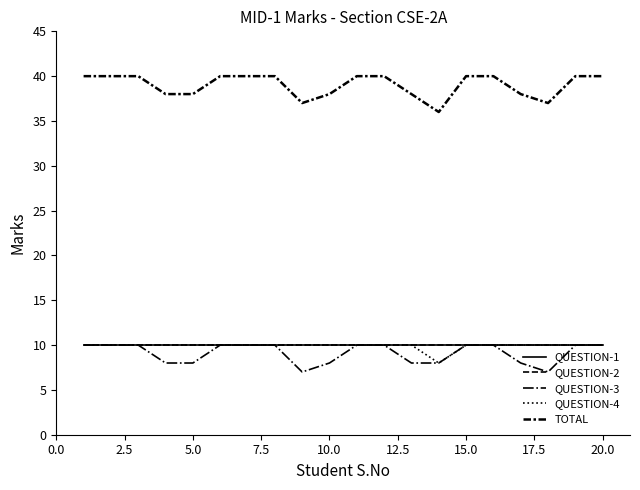

Does the chart have visible grid lines?

No